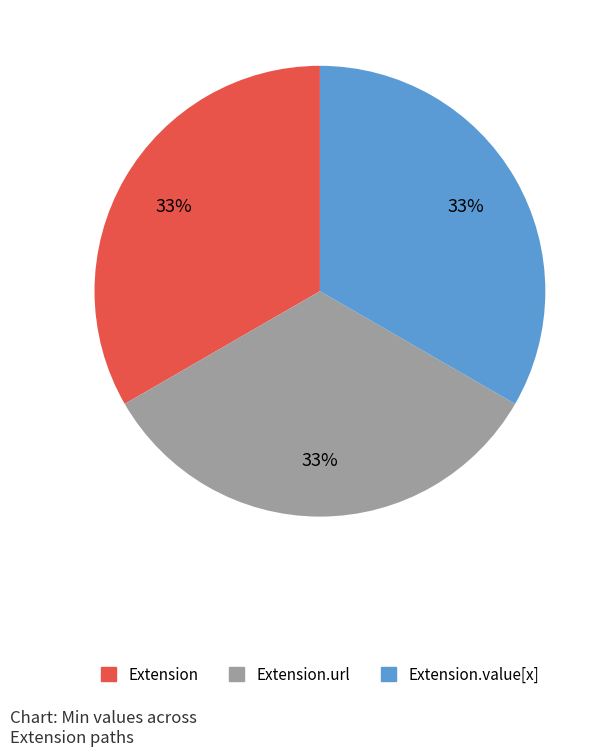

How many slices are in this pie chart?

3